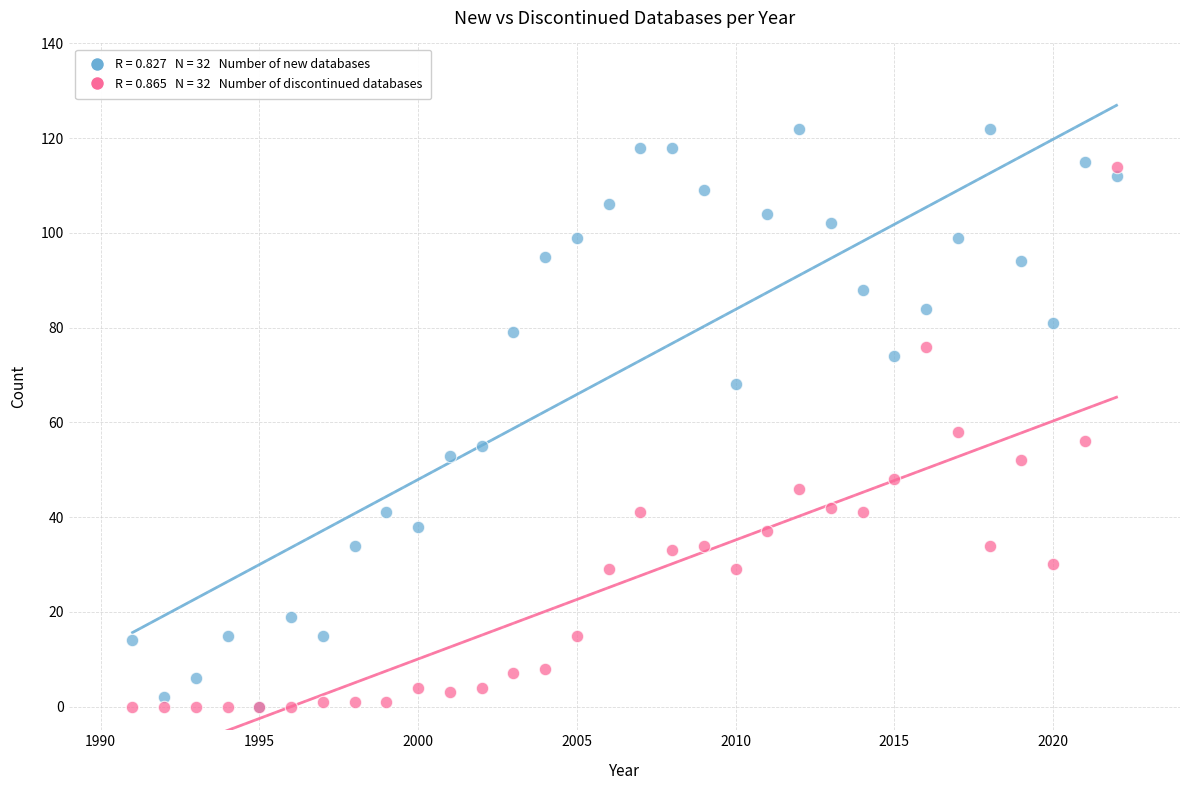

Across all series, what Y value is closest to 61?

58